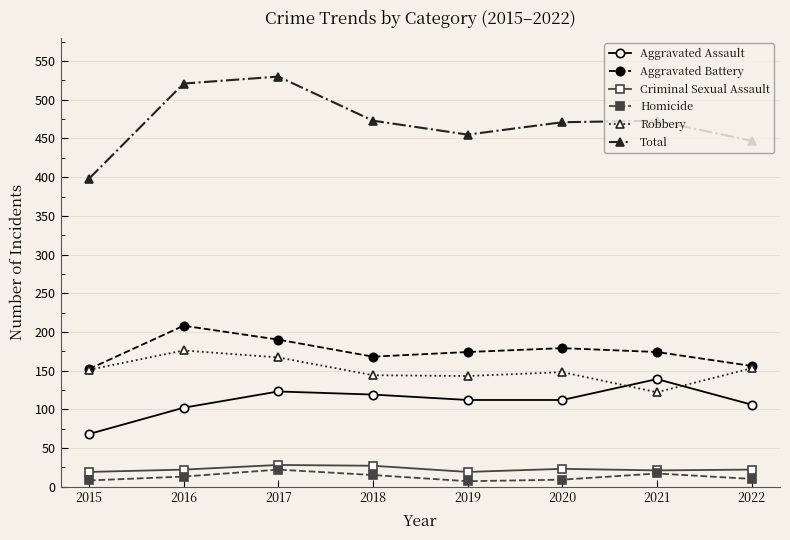

What is the value of the Aggravated Assault point at the 4th from the left?

119